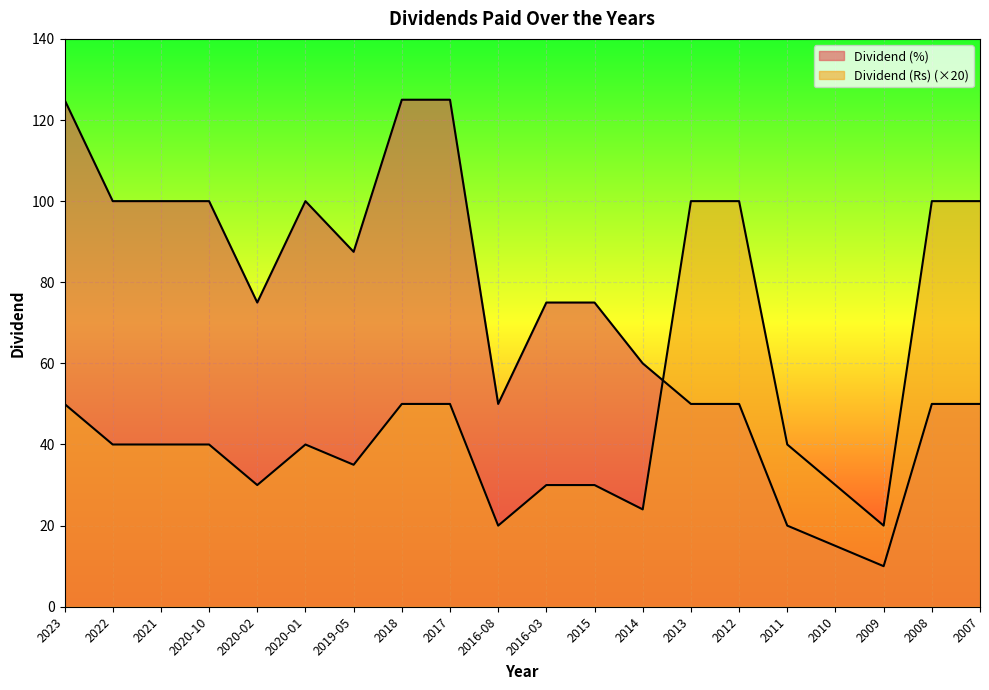

What is the label of the 13th point from the right?

2018